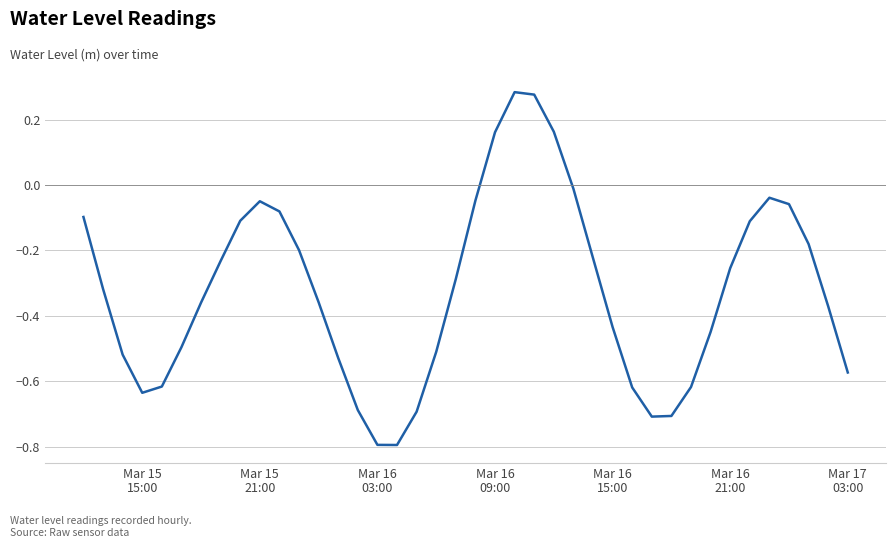

What is the smallest value displayed?

-0.8